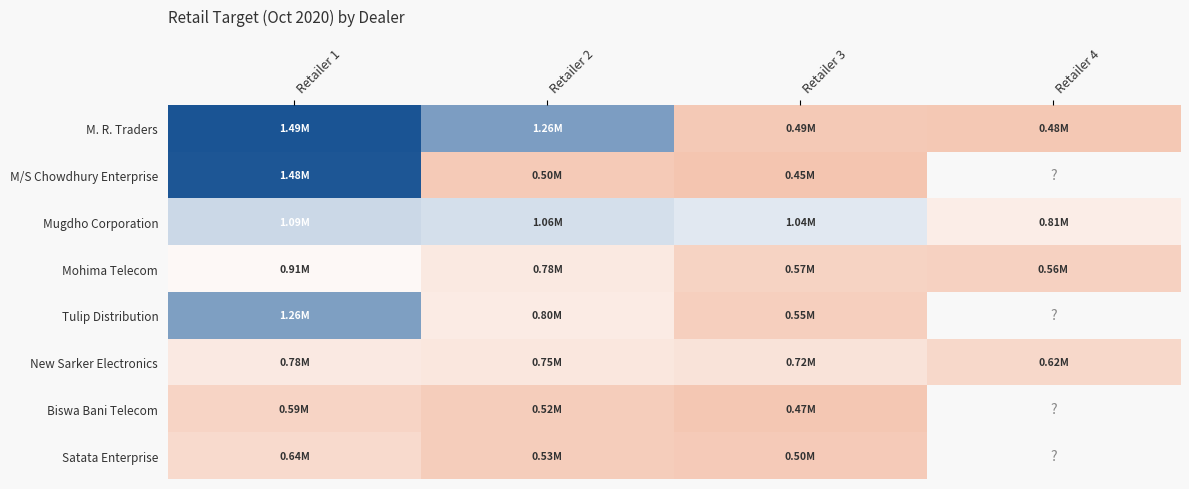

Between Retailer 4 and Retailer 3, which is larger?

Retailer 3